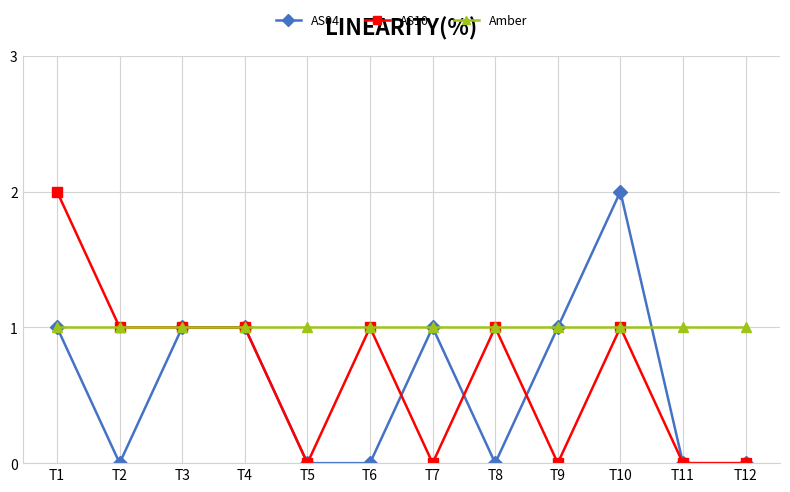

Reading left to right, transcribe all the data shown in this chart.

AS04: T1=1	T2=0	T3=1	T4=1	T5=0	T6=0	T7=1	T8=0	T9=1	T10=2	T11=0	T12=0
AS10: T1=2	T2=1	T3=1	T4=1	T5=0	T6=1	T7=0	T8=1	T9=0	T10=1	T11=0	T12=0
Amber: T1=1	T2=1	T3=1	T4=1	T5=1	T6=1	T7=1	T8=1	T9=1	T10=1	T11=1	T12=1